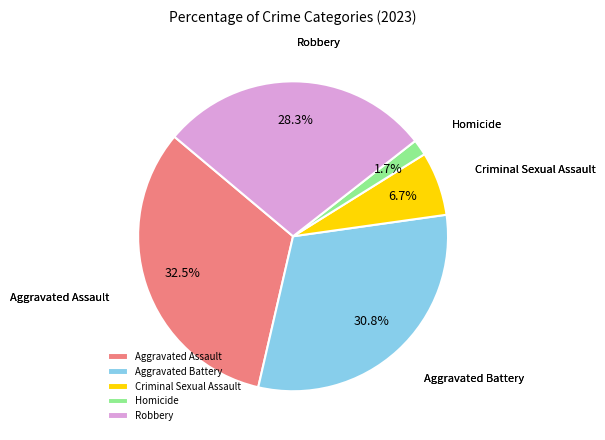

Rank the categories by value from highest to lowest.

Aggravated Assault, Aggravated Battery, Robbery, Criminal Sexual Assault, Homicide